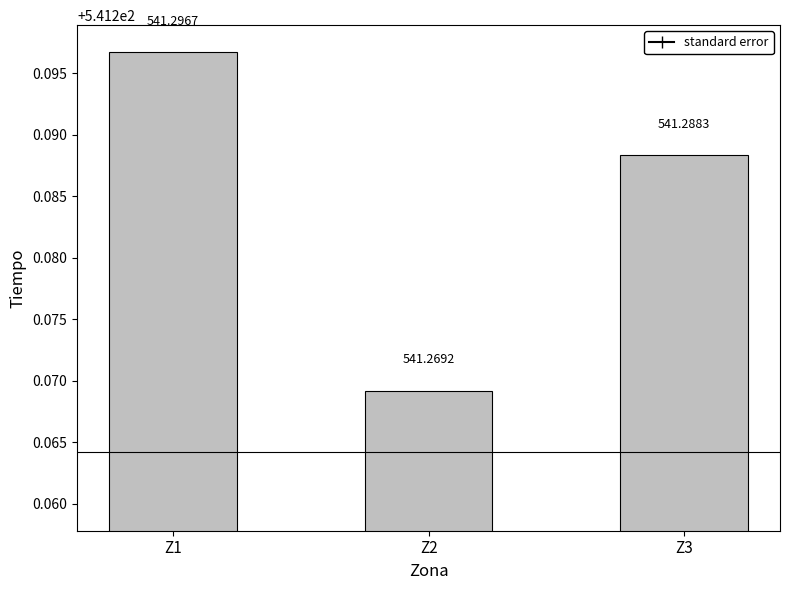

Is it true that the value at Z2 is 541.3?

True